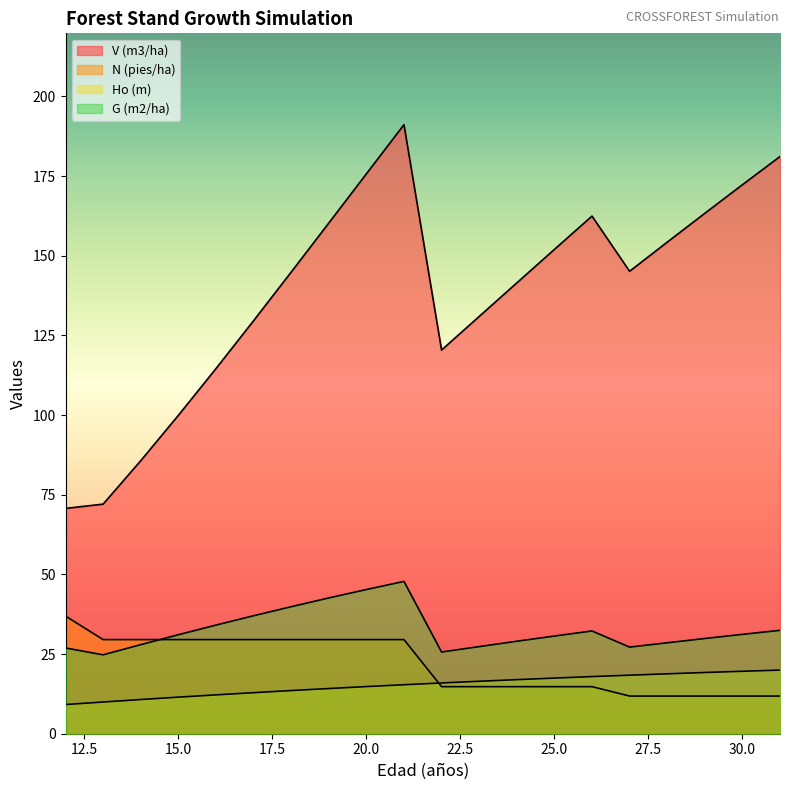

What is the value of the V (m3/ha) point at the 8th from the left?

160.2